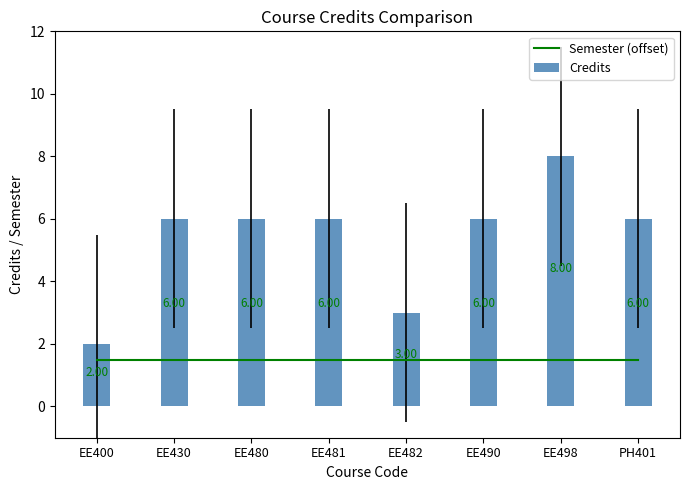

What is the sum of the Credits values at EE481 and EE480?

12